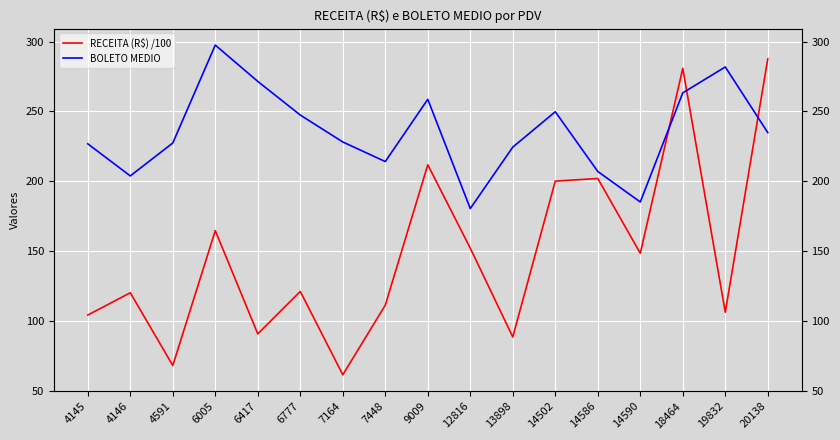

Reading left to right, list all the values displayed in this chart.

RECEITA (R$) /100: 104.3	120.3	68.2	164.8	90.9	121.2	61.6	111.4	211.8	152.2	88.7	200.2	202.0	148.5	280.8	106.4	287.6
BOLETO MEDIO: 226.8	203.9	227.4	297.5	271.5	247.4	228.2	214.2	258.7	180.5	224.5	249.8	207.1	185.2	263.3	281.8	234.9